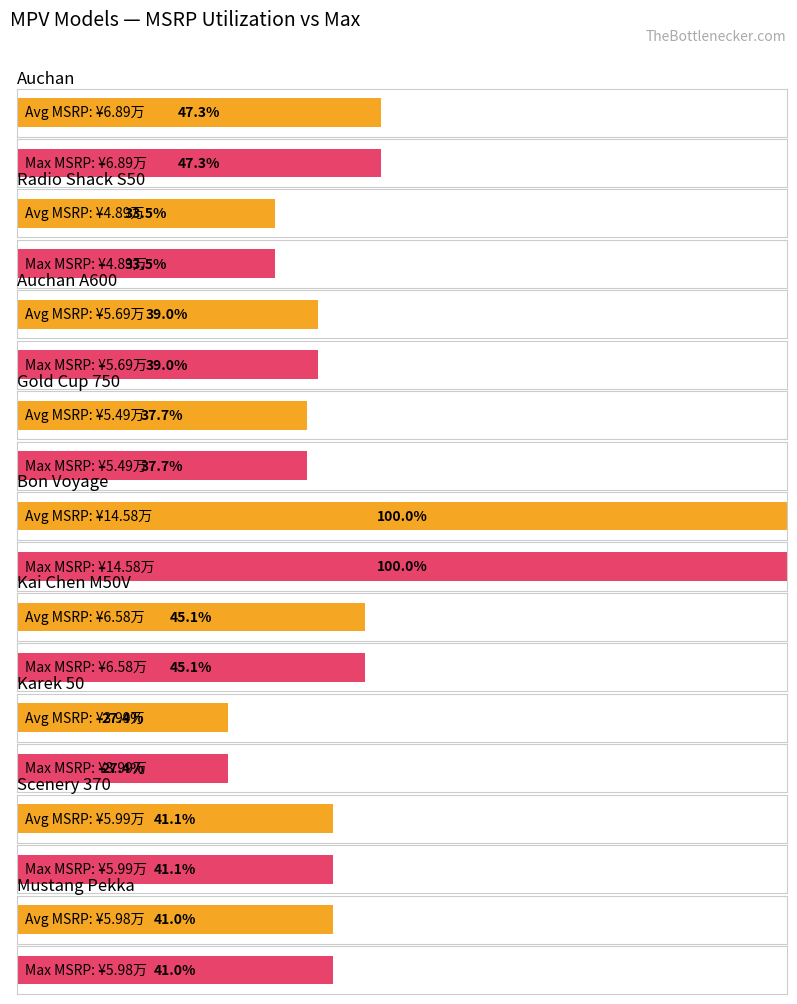

Reading left to right, what are all the values shown in this chart?

Average MSRP: 6.9	4.9	5.7	5.5	14.6	6.6	4.0	6.0	6.0
Max MSRP: 6.9	4.9	5.7	5.5	14.6	6.6	4.0	6.0	6.0